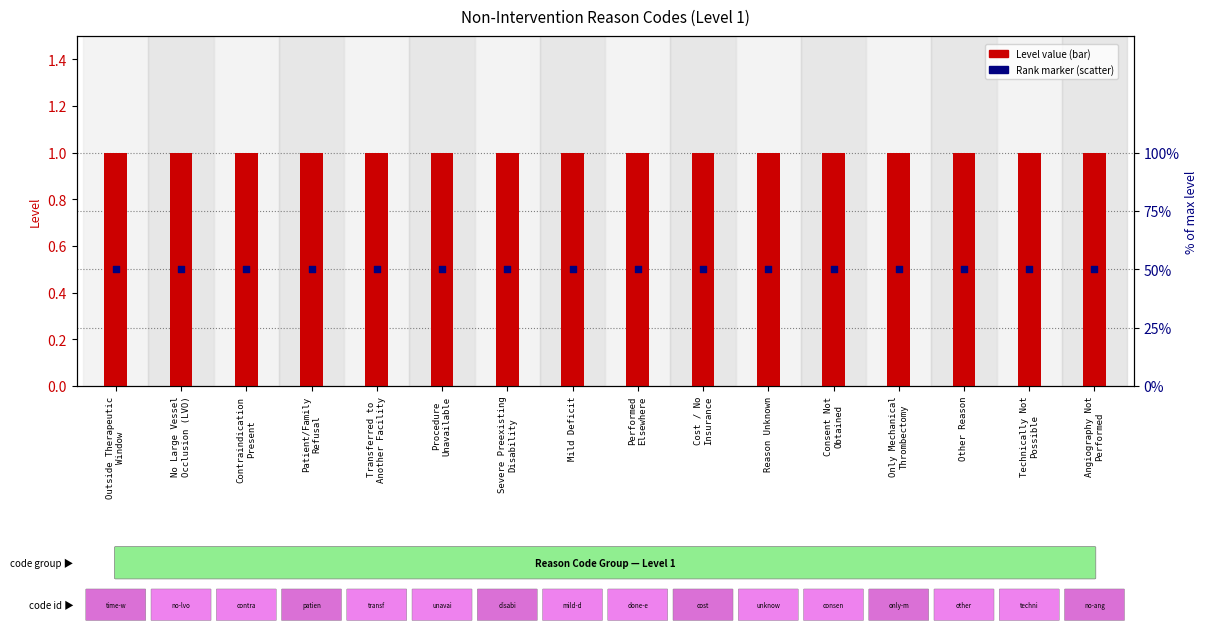

At how many categories does at least one series exceed 0?

16